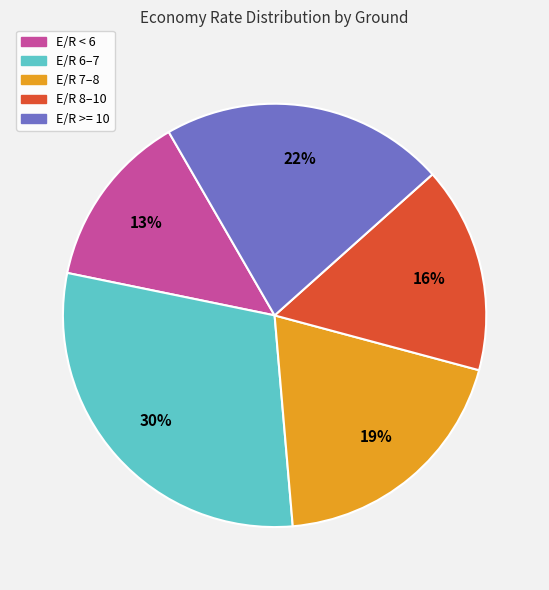

True or false: E/R 8–10 accounts for 16% of the total.

True